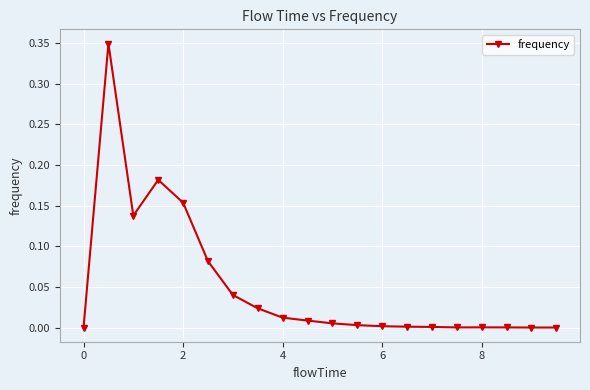

True or false: there are more than 0 points higher than both neighbors.

True